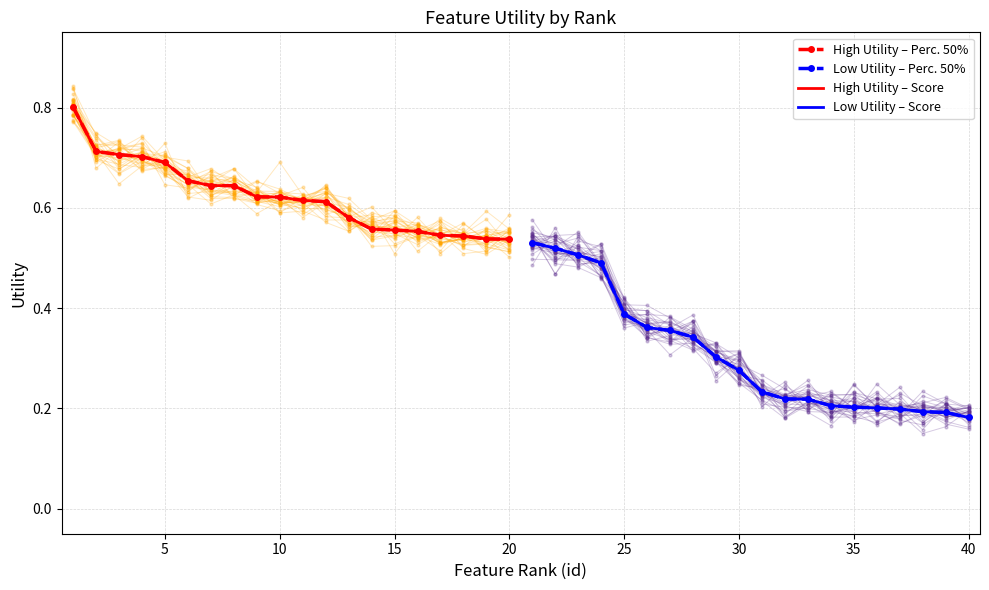

Is the value of Low Utility – Score at 40 greater than the value of High Utility – Score at 16?

No